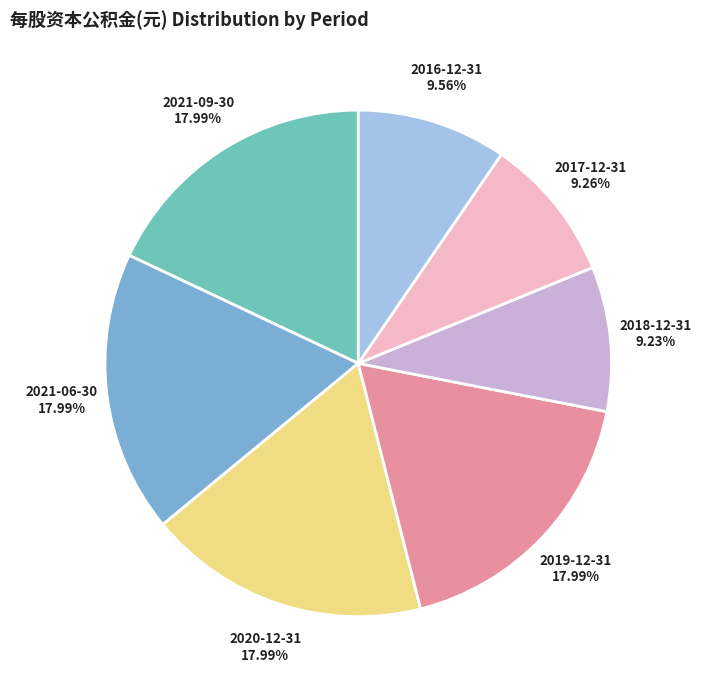

Between 2016-12-31 and 2021-06-30, which is larger?

2021-06-30